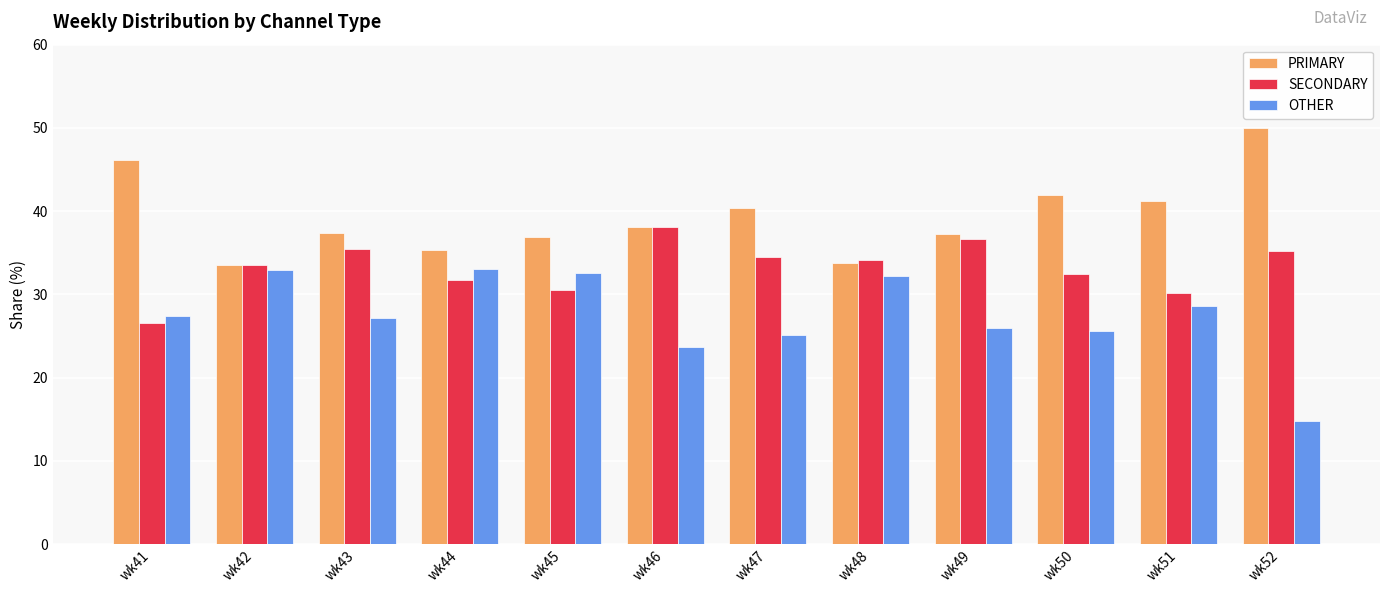

Are the bars grouped side by side (vs. stacked)?

Yes